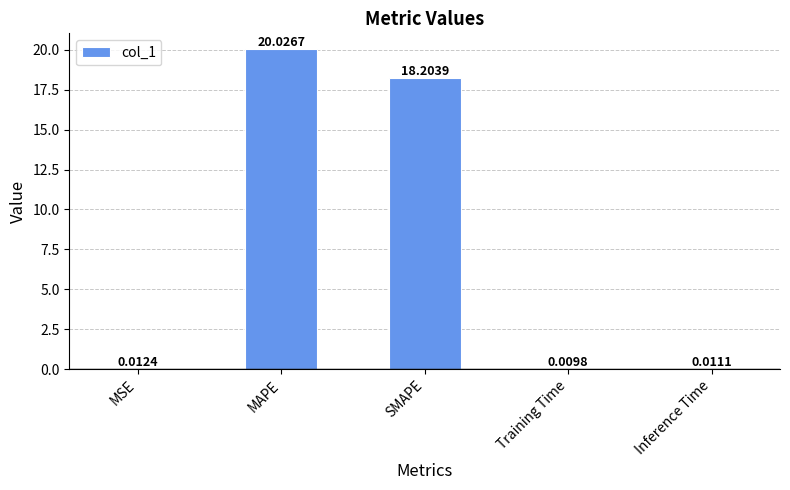

What is the change in value from MAPE to Inference Time?

-20.0